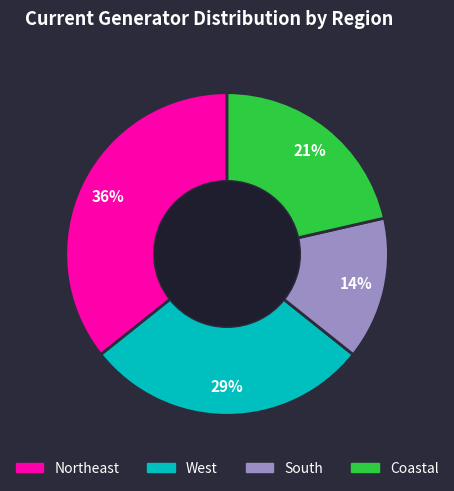

Between West and Northeast, which is larger?

Northeast